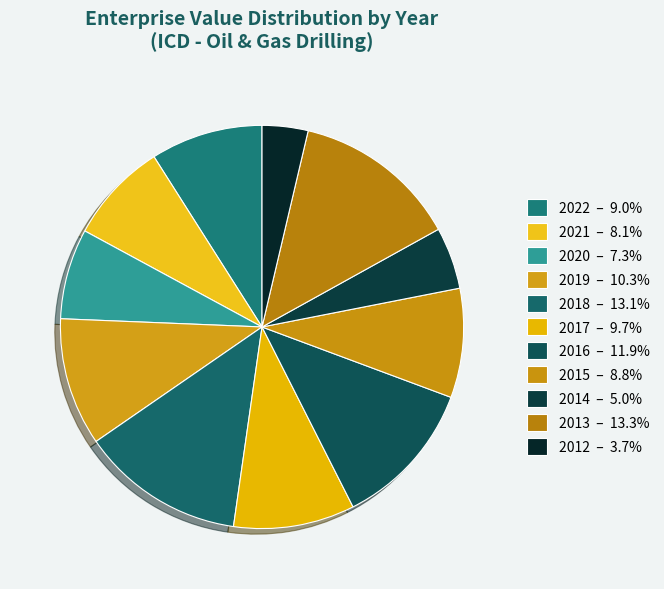

How many segments does this pie chart have?

11